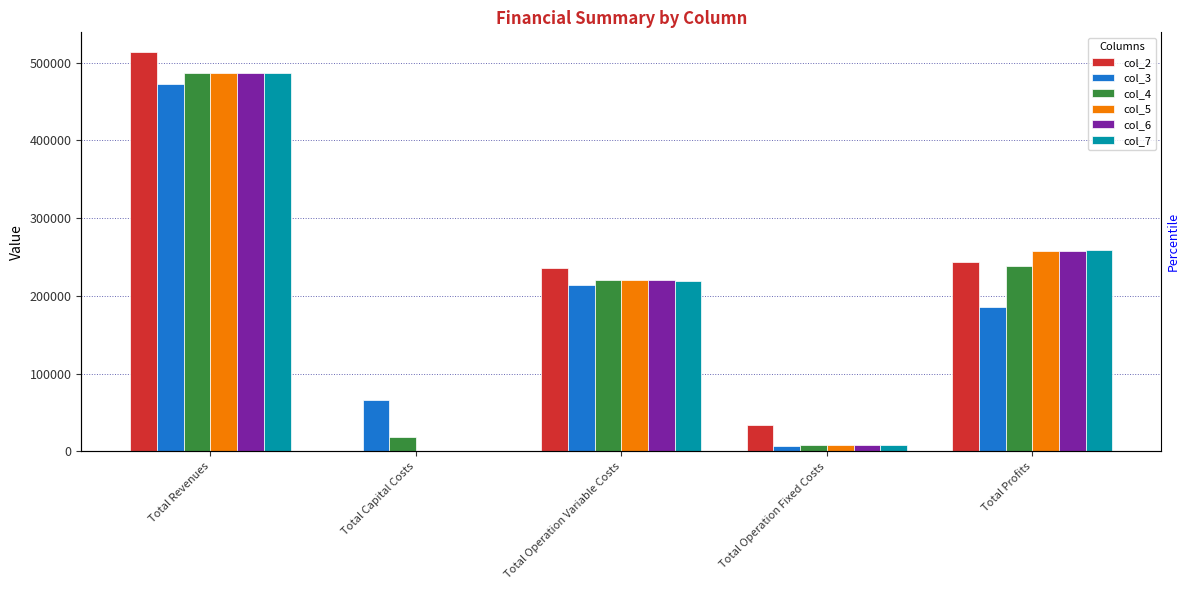

Reading left to right, what are all the values shown in this chart?

col_2: Total Revenues=513225.4	Total Capital Costs=0.0	Total Operation Variable Costs=235493.6	Total Operation Fixed Costs=33627.6	Total Profits=244104.3
col_3: Total Revenues=472291.5	Total Capital Costs=65600.0	Total Operation Variable Costs=213932.8	Total Operation Fixed Costs=6893.7	Total Profits=185865.0
col_4: Total Revenues=486900.0	Total Capital Costs=18400.0	Total Operation Variable Costs=221007.3	Total Operation Fixed Costs=8827.2	Total Profits=238665.5
col_5: Total Revenues=486900.0	Total Capital Costs=0.0	Total Operation Variable Costs=220563.9	Total Operation Fixed Costs=8827.2	Total Profits=257508.8
col_6: Total Revenues=486900.0	Total Capital Costs=0.0	Total Operation Variable Costs=220120.0	Total Operation Fixed Costs=8827.2	Total Profits=257952.7
col_7: Total Revenues=486900.0	Total Capital Costs=0.0	Total Operation Variable Costs=219675.4	Total Operation Fixed Costs=8827.2	Total Profits=258397.3